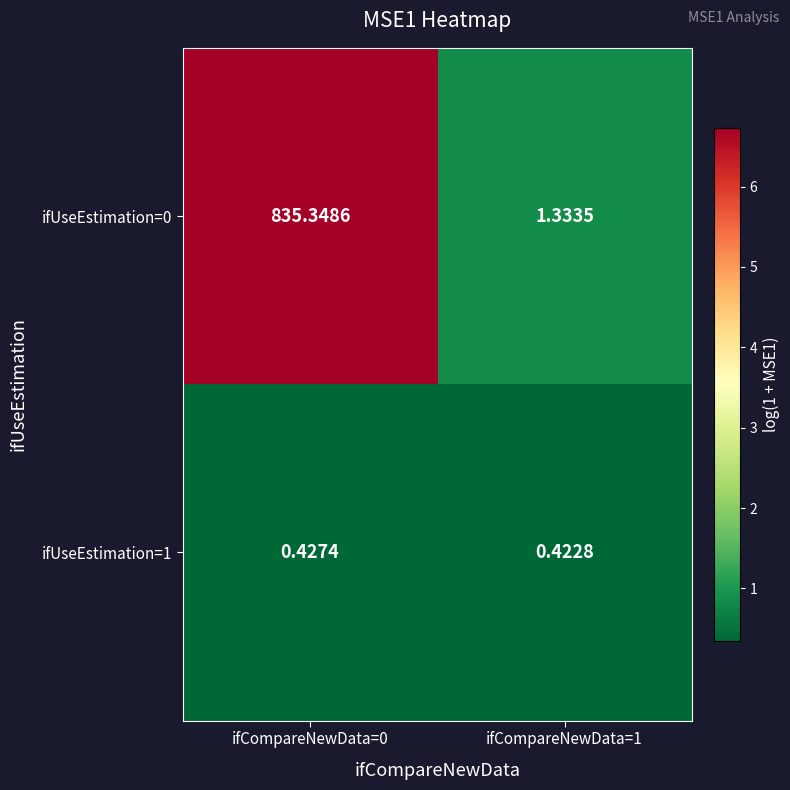

How many data points does each series have?

2